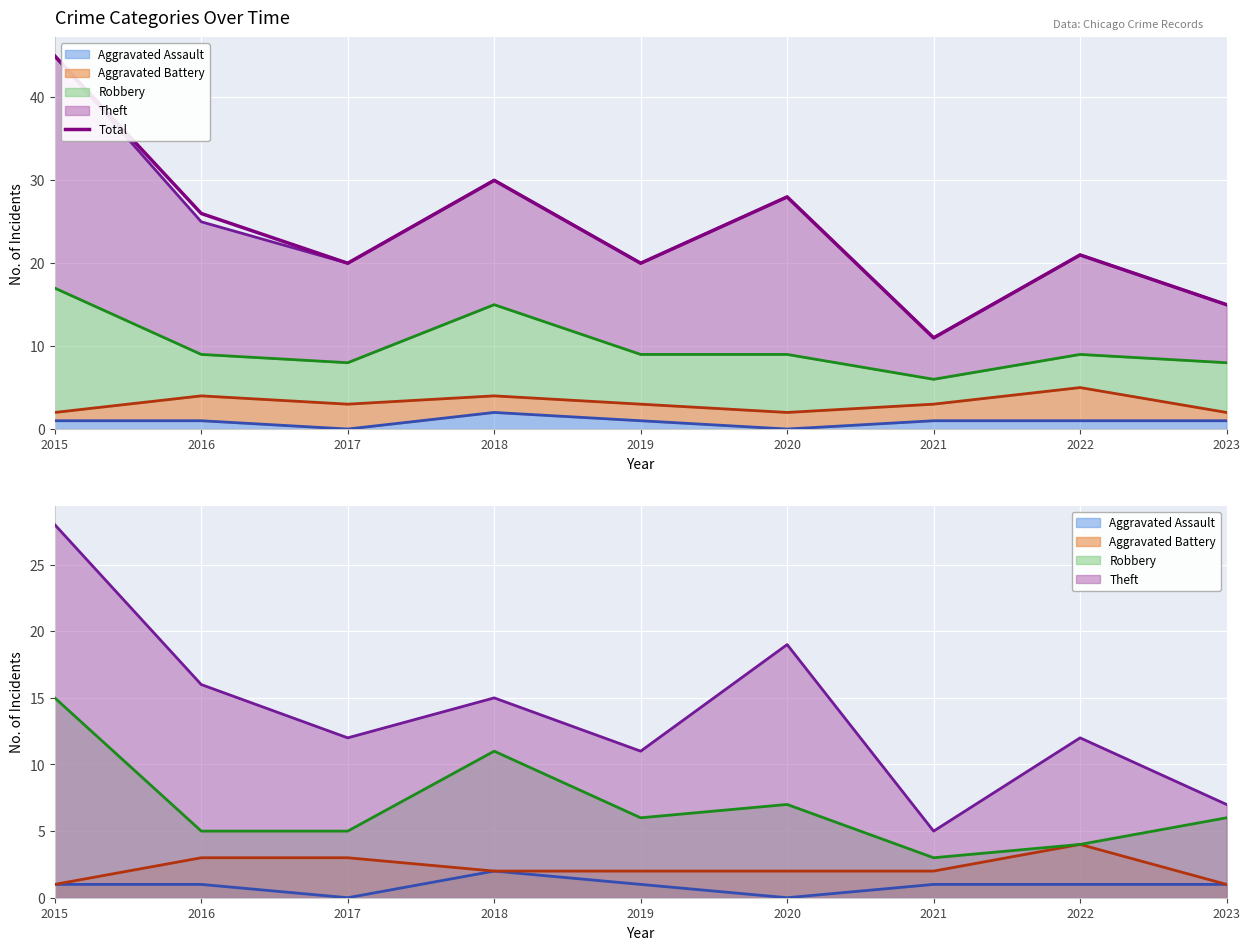

True or false: the data has more than 0 interior local peaks.

True